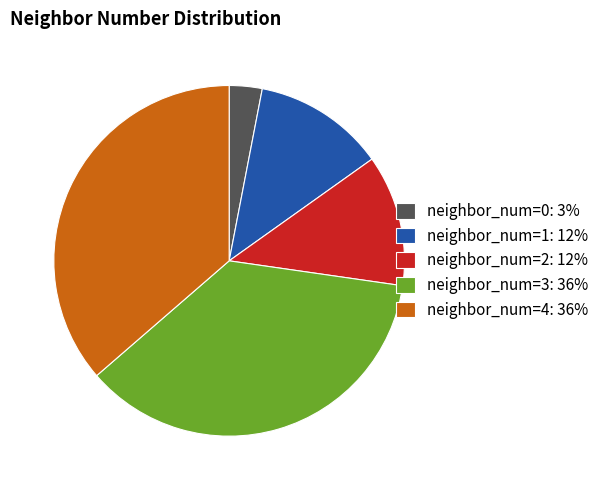

Does any single category account for the majority?

No